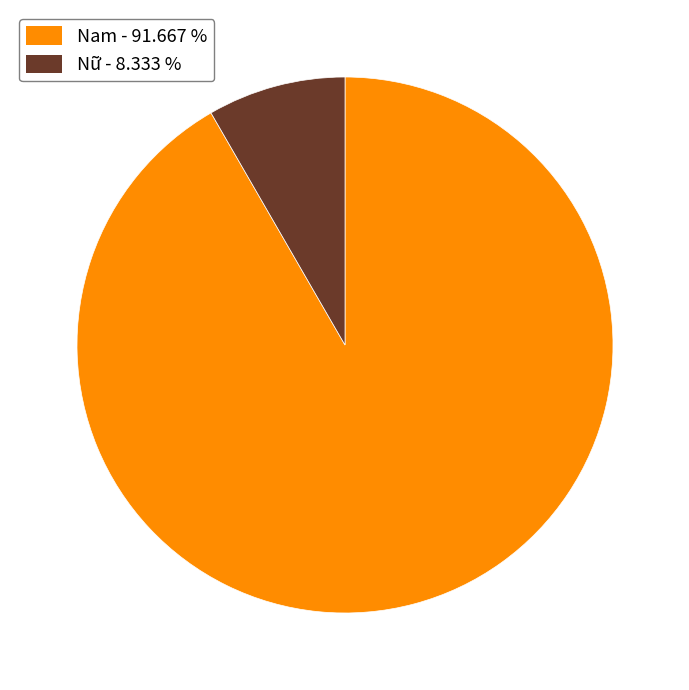

Which has a higher value, Nam - 91.667 % or Nữ - 8.333 %?

Nam - 91.667 %